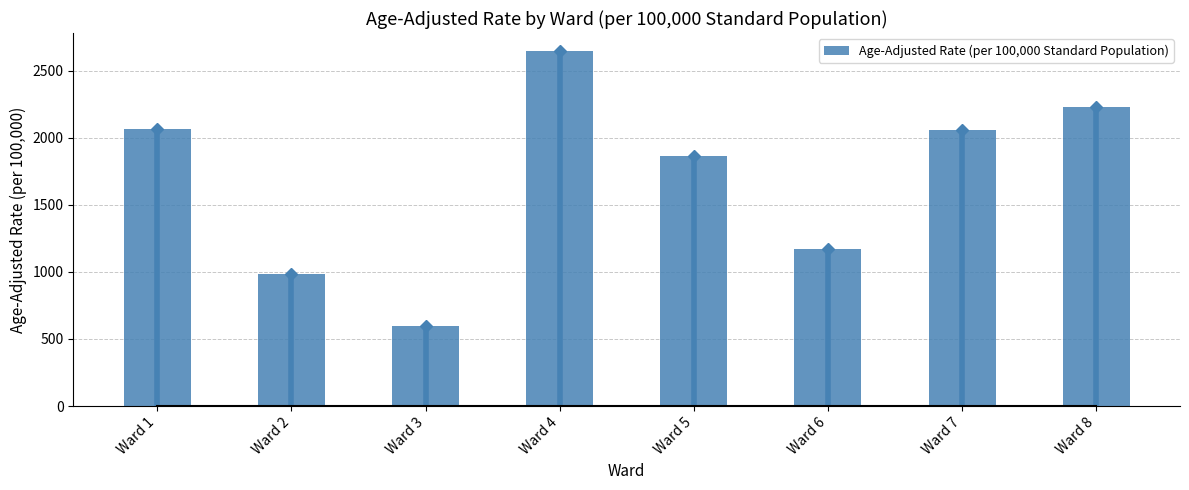

Rank the categories by value from lowest to highest.

Ward 3, Ward 2, Ward 6, Ward 5, Ward 7, Ward 1, Ward 8, Ward 4